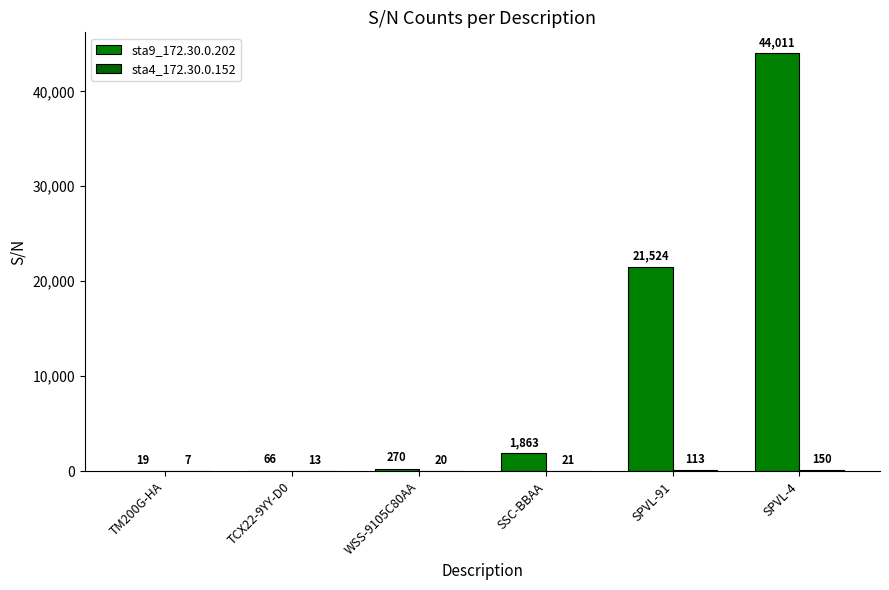

What is the value of the sta4_172.30.0.152 bar at the 5th from the left?

113